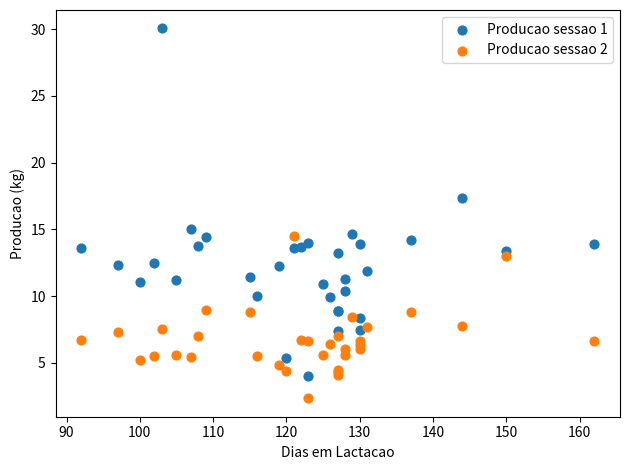

Across all series, what Y value is closest to 16?

15.1